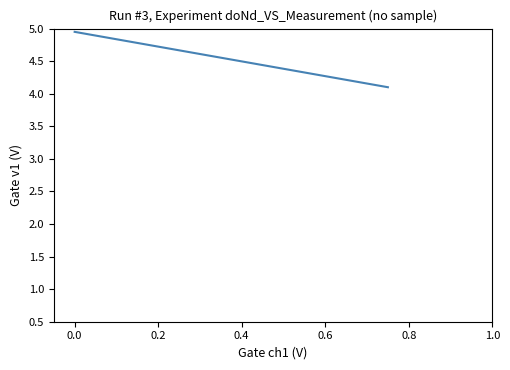

True or false: there are more than 2 points higher than both neighbors.

False